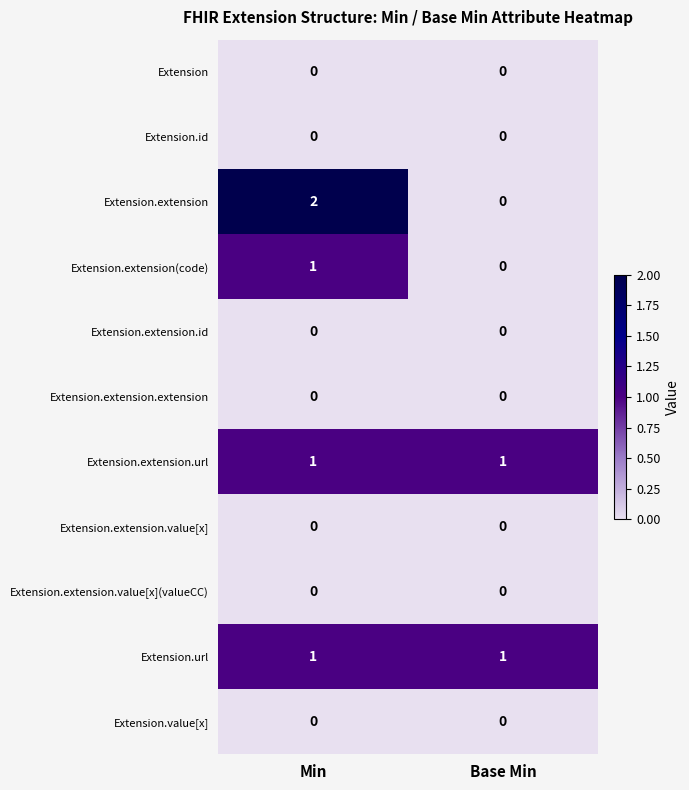

The Extension.extension.url series shows 0 at Base Min. True or false?

False